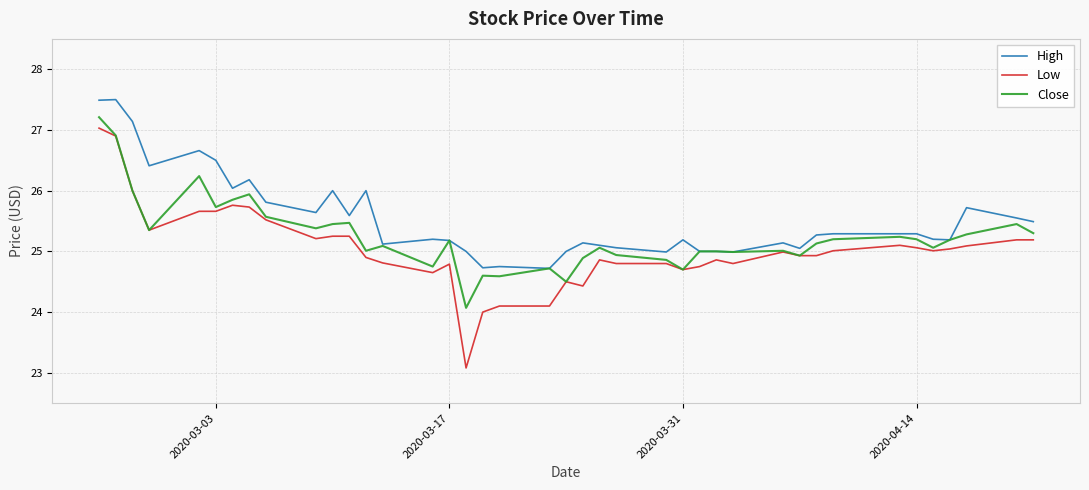

List the series in order of their overall mean, highest first.

High, Close, Low